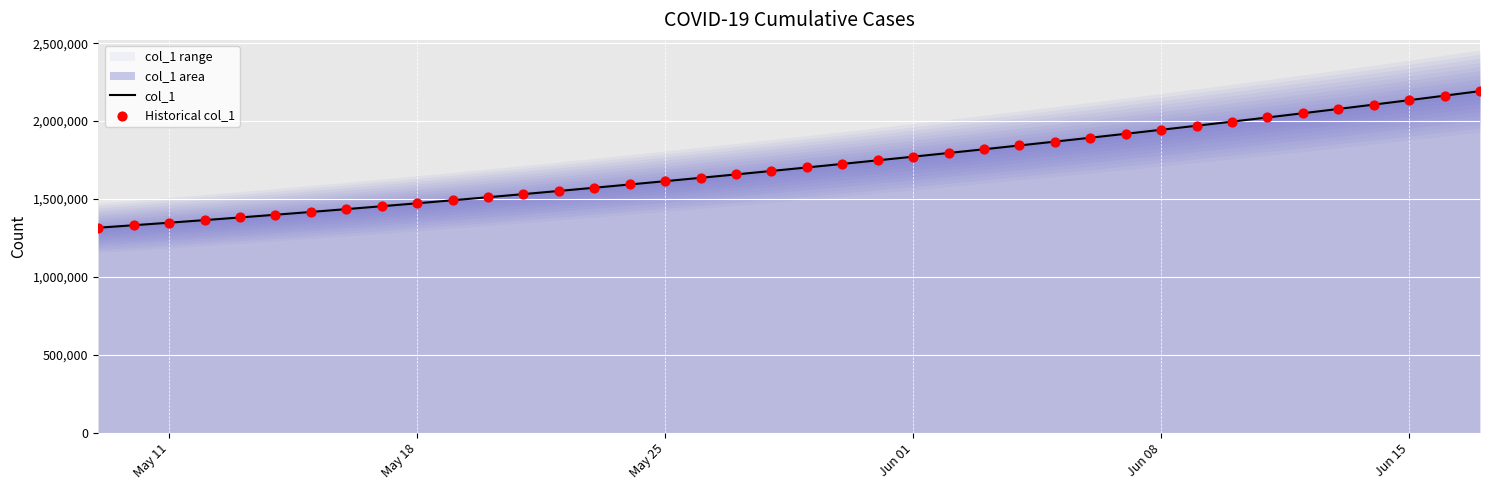

Which series reaches the minimum Y coordinate?

col_1